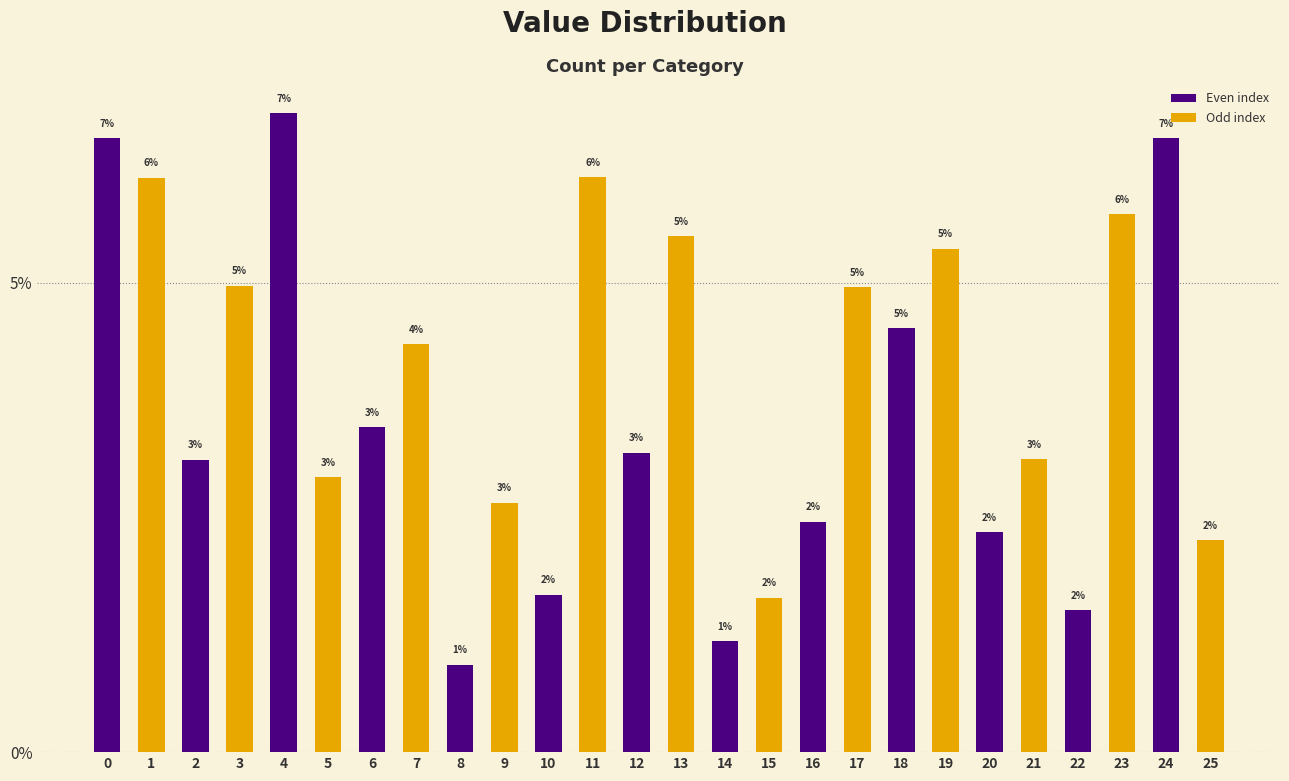

What is the greatest value displayed?

0.1